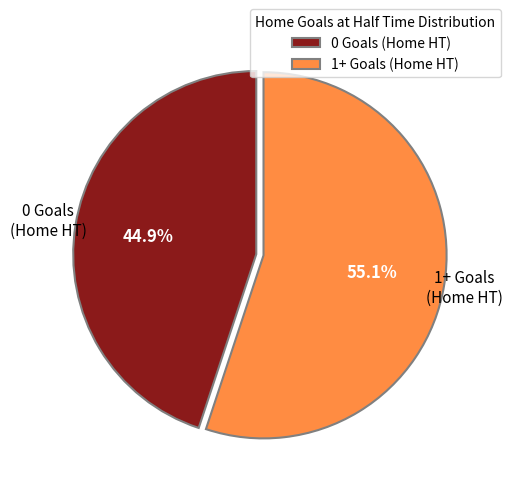

Is it true that 1+ Goals (Home HT) is 55% of the pie?

True